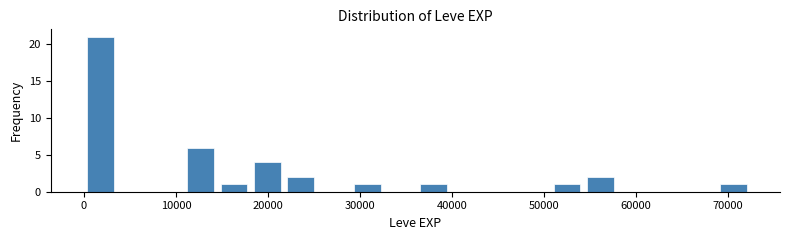

Read against the x-axis, roughly where is the centre of the tallest bar?

2000